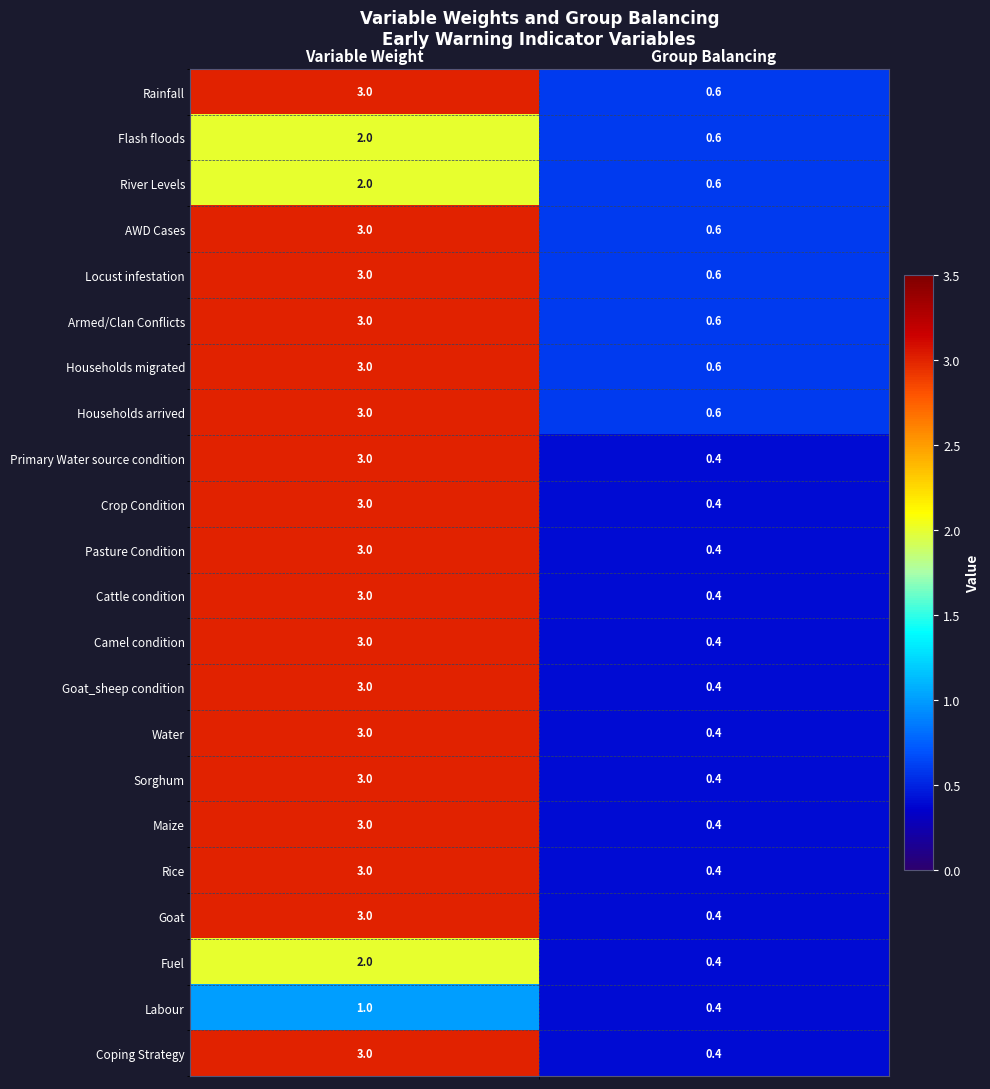

What is the average value of the AWD Cases series?

1.8